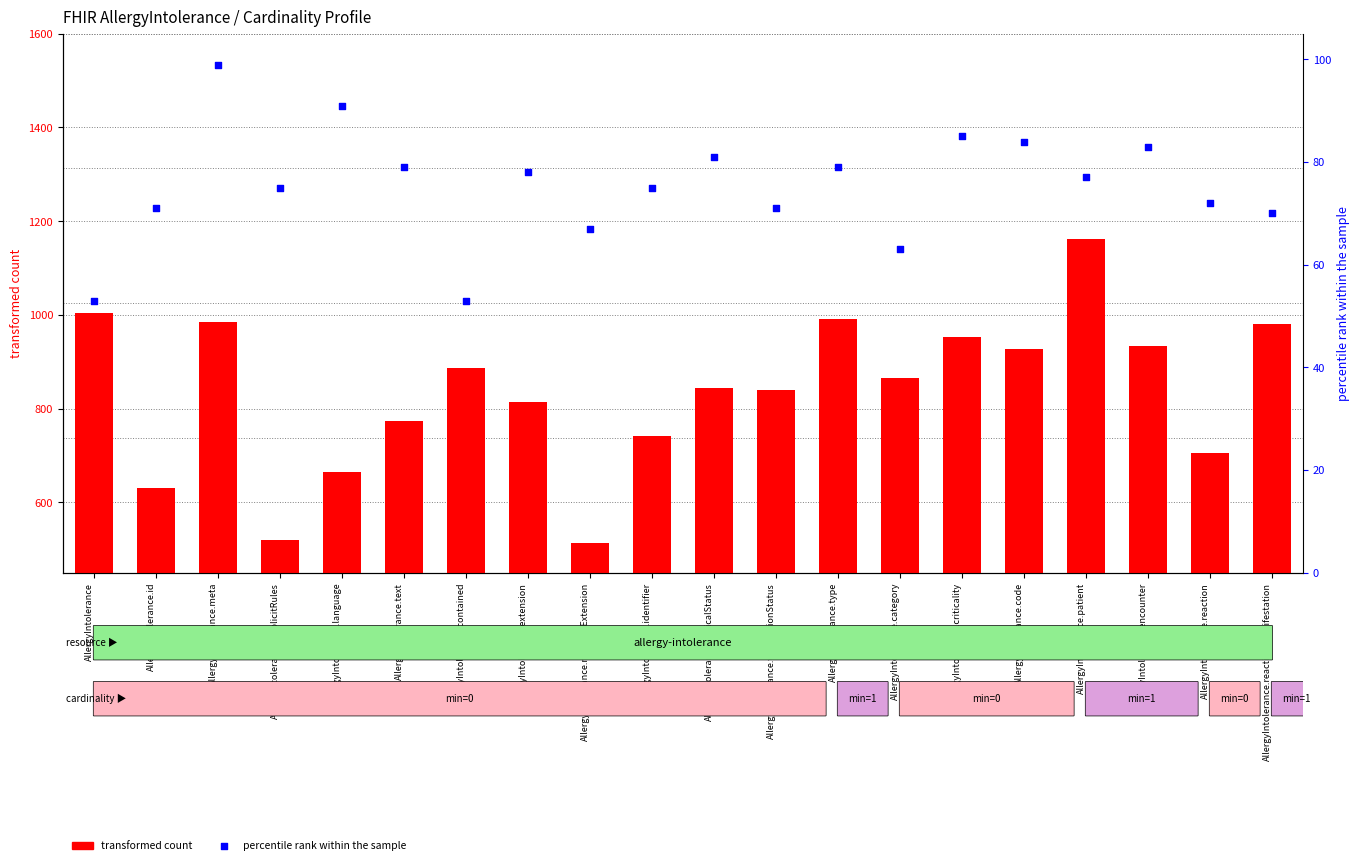

What is the total value across all series at AllergyIntolerance.category?

929